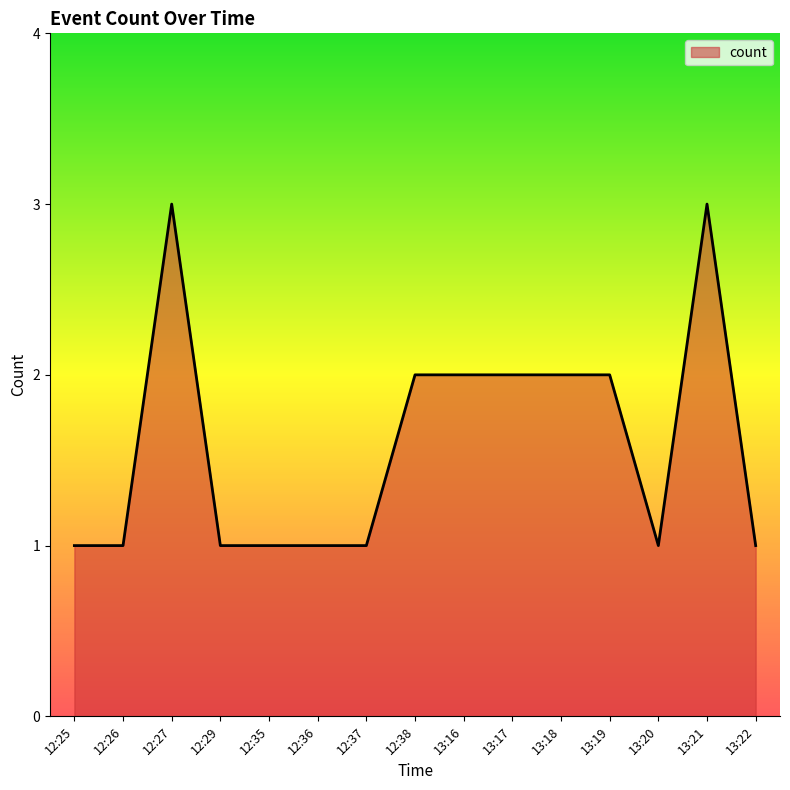

What is the difference between the maximum and minimum values?

2